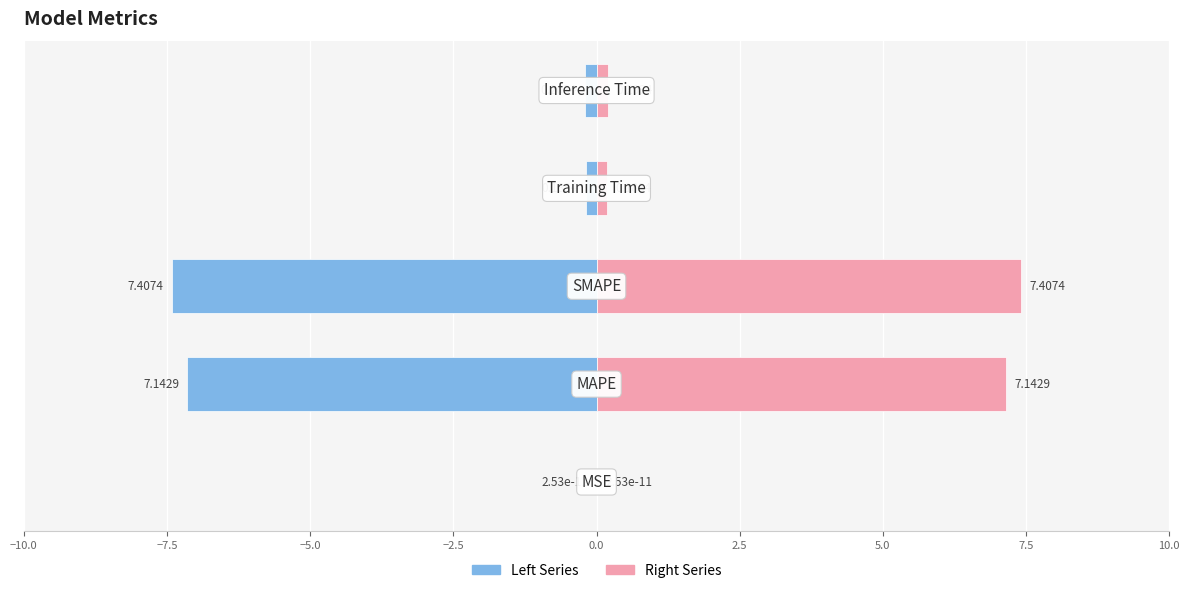

What are all the series names shown in the legend?

Left Series, Right Series